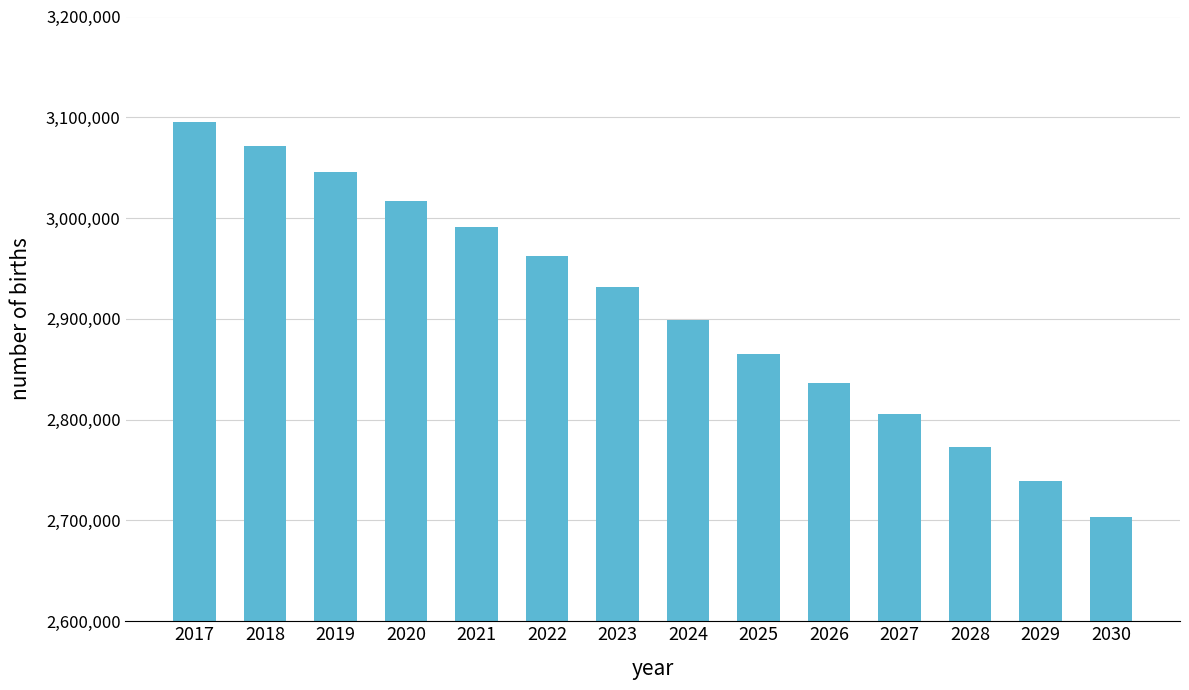

What value does the data have at 2025, to the nearest 10?

2865010